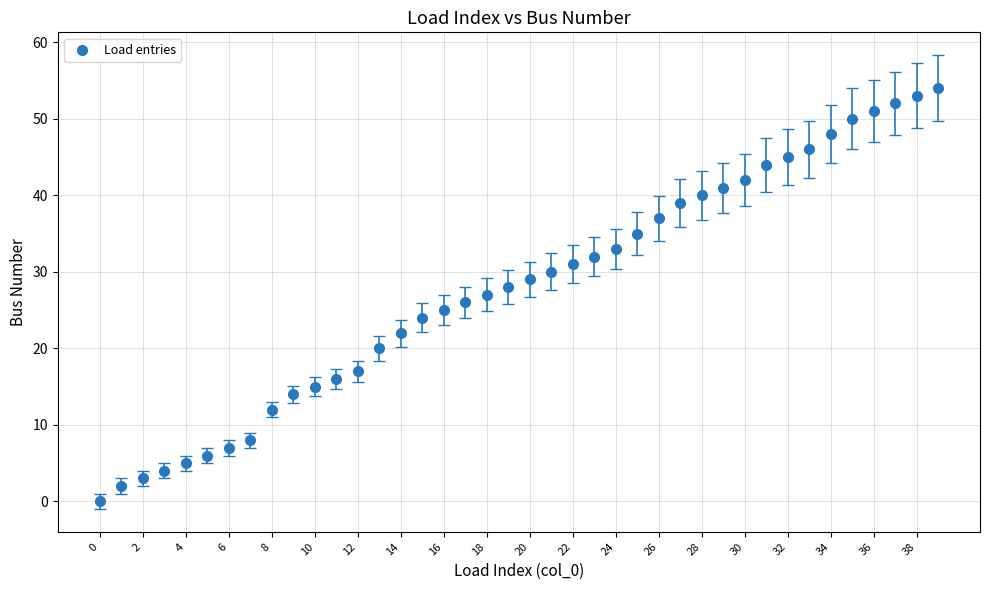

What is the range of Y values (max minus min)?

54